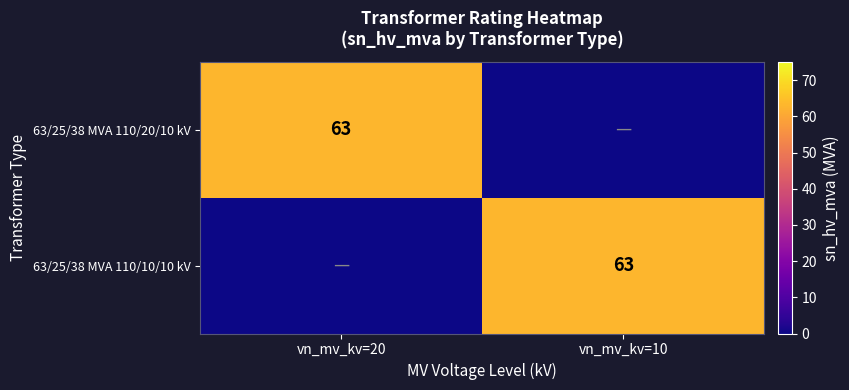

Is it true that 63/25/38 MVA 110/20/10 kV equals 96 at vn_mv_kv=20?

False